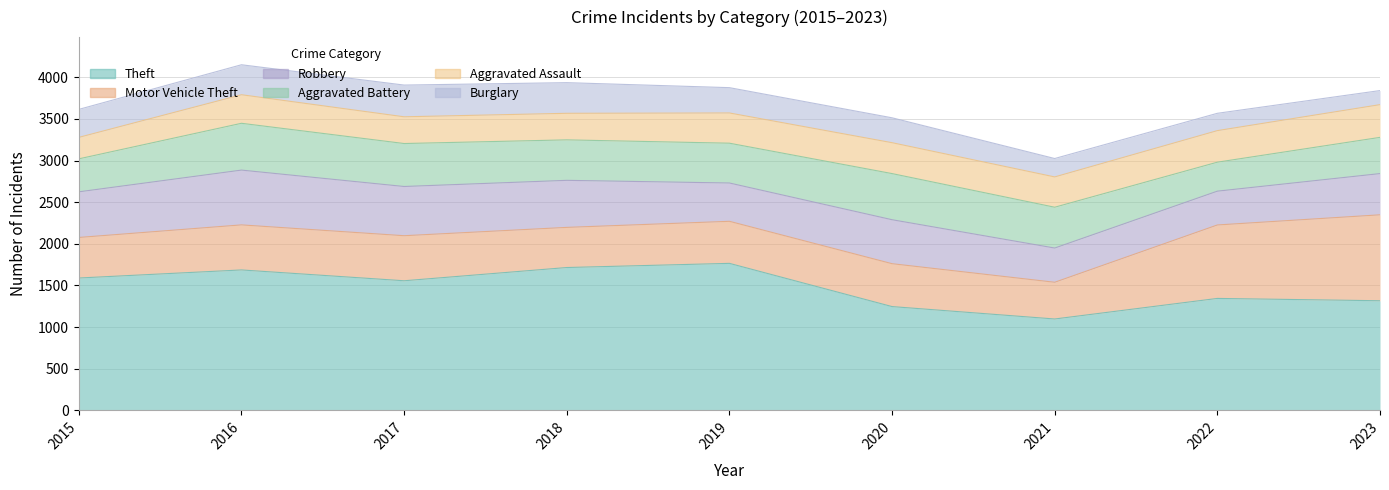

Between 2018 and 2017, which is larger?

2018